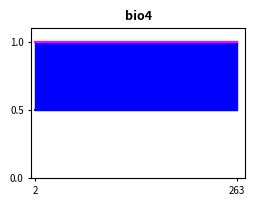

True or false: disable has more than 0 points higher than both neighbors.

False